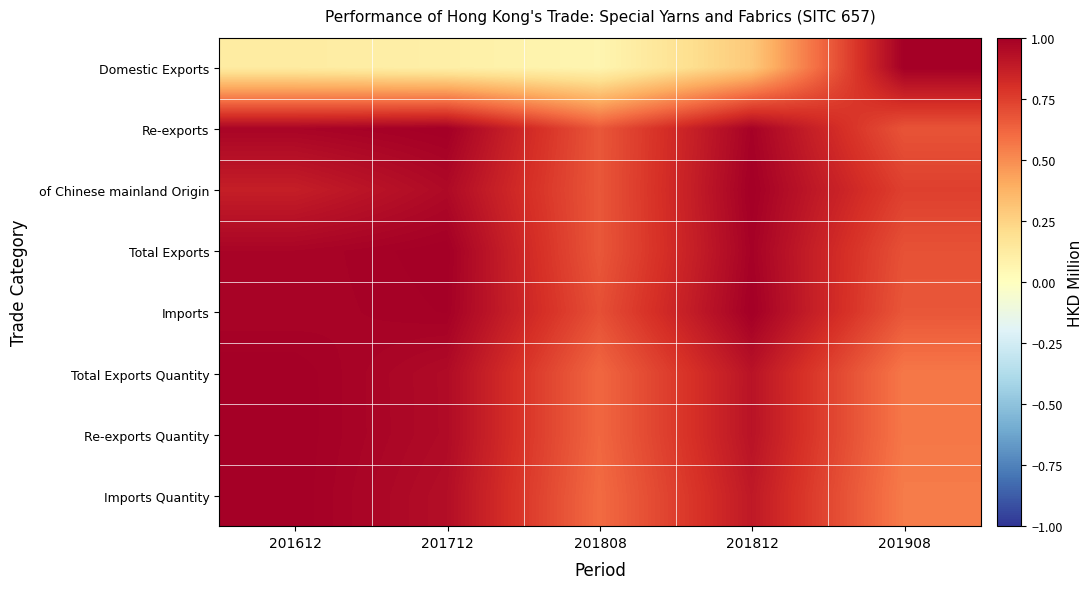

Which label corresponds to the largest value in the chart?

201908